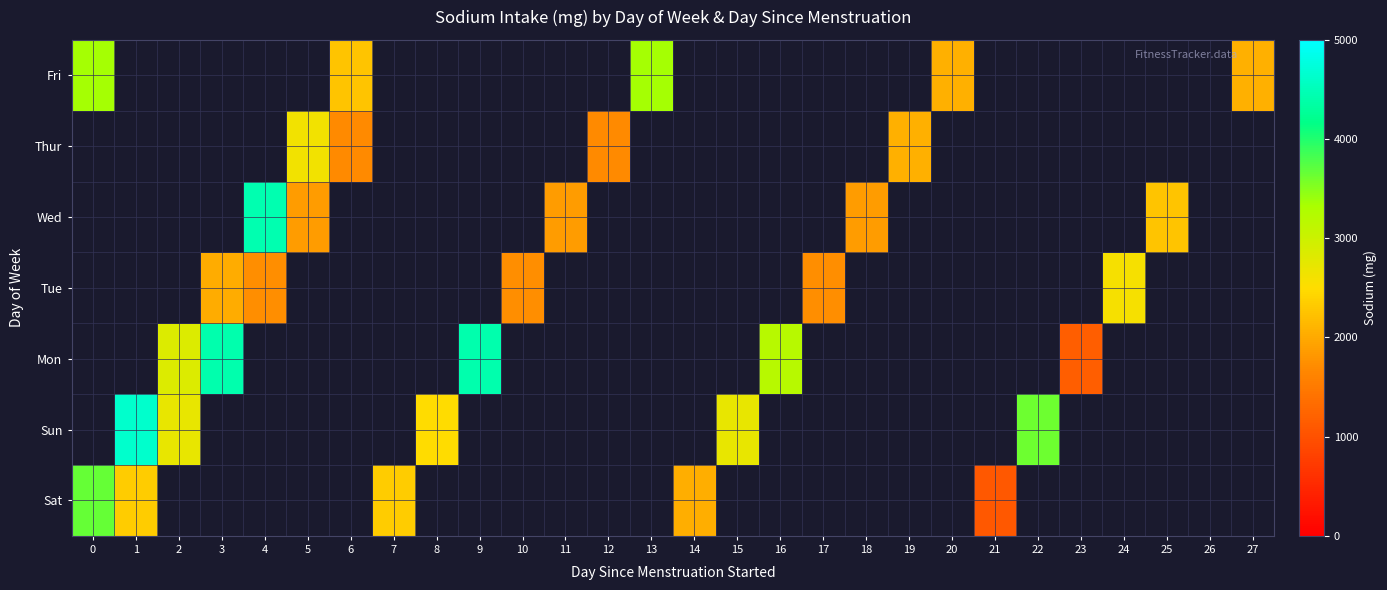

At how many categories does at least one series exceed 2315?

14